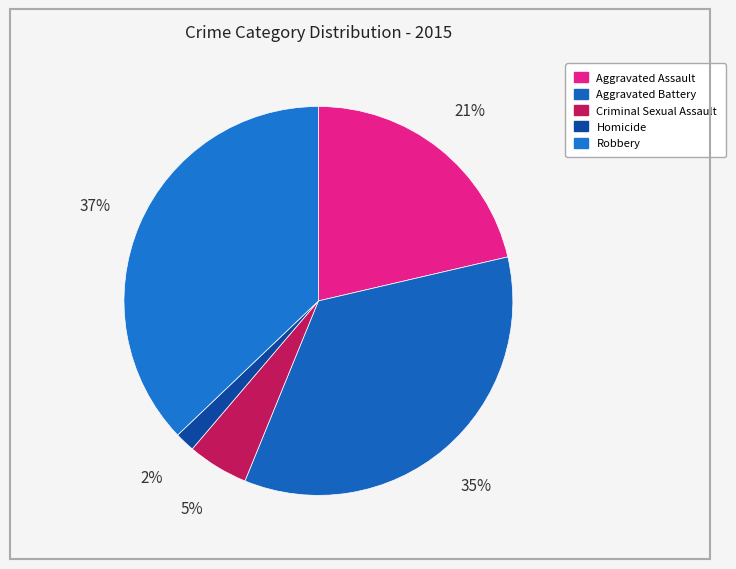

Does Robbery account for over 50% of the chart?

No